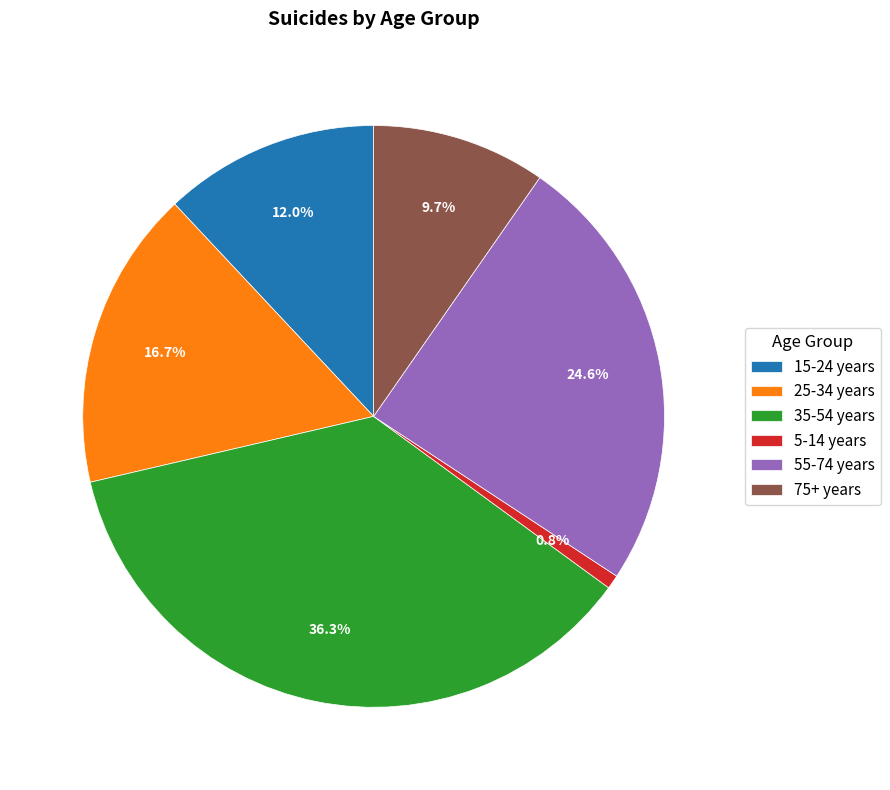

Does 15-24 years represent more than half of the total?

No